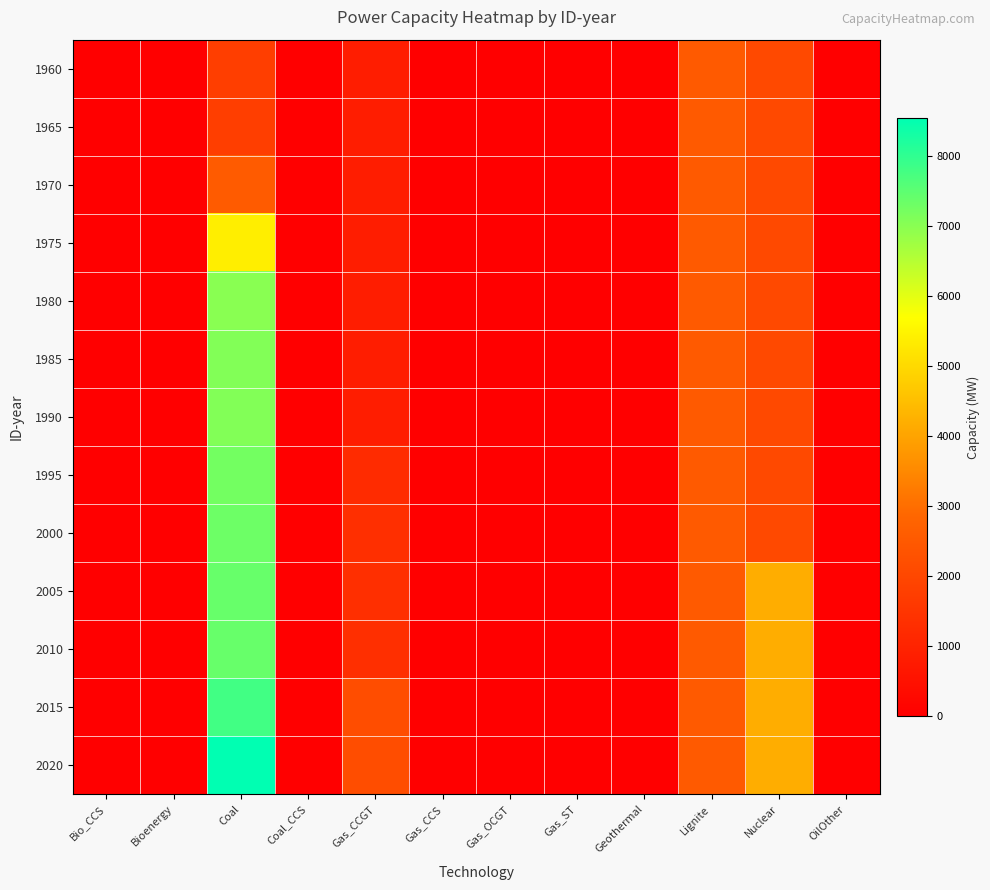

Which label corresponds to the largest value in the chart?

Coal